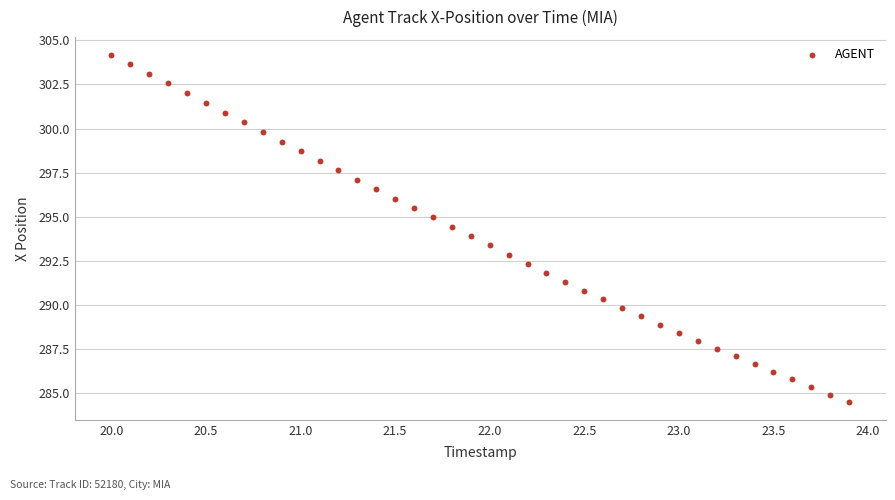

What is the range of Y values (max minus min)?

19.7